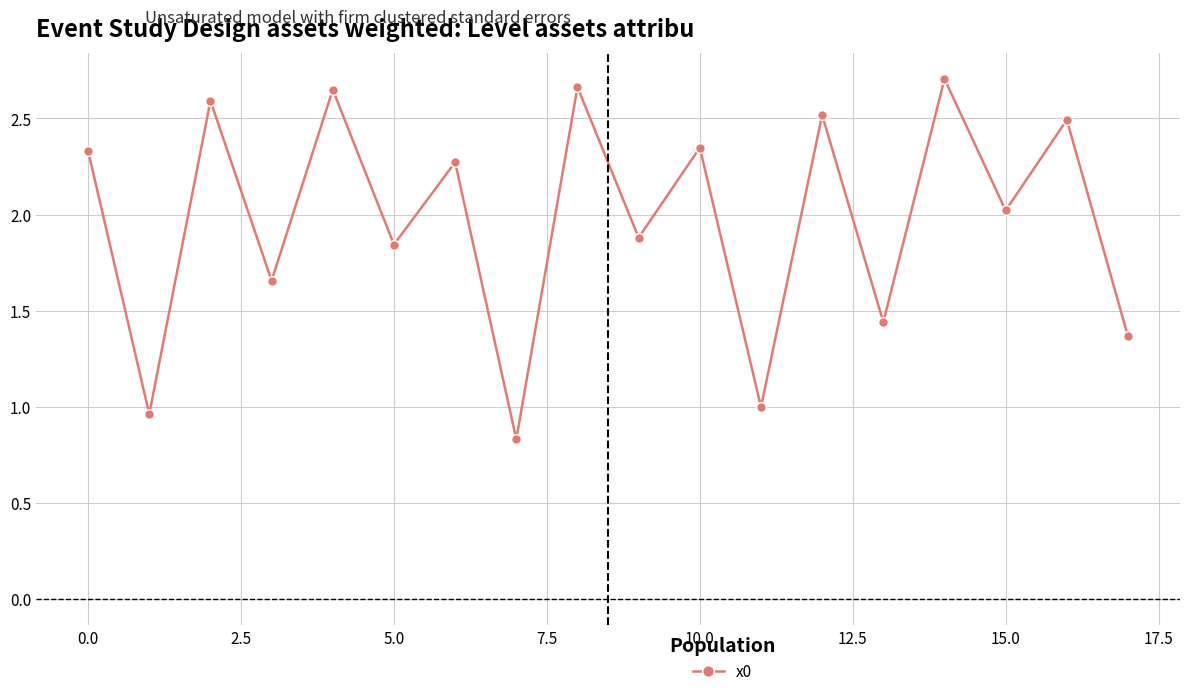

True or false: the data has more than 0 interior local peaks.

True